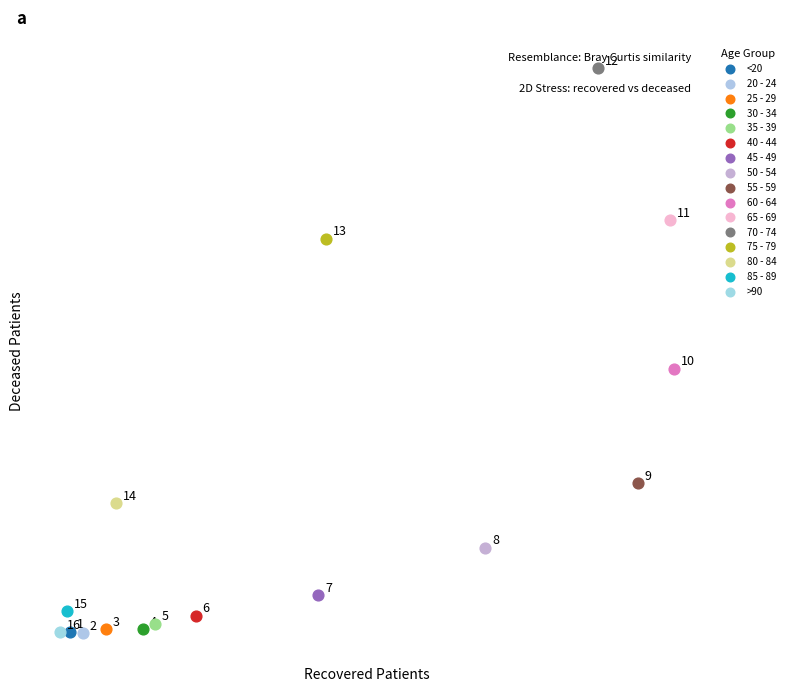

Which series contains the lowest Y value?

20 - 24